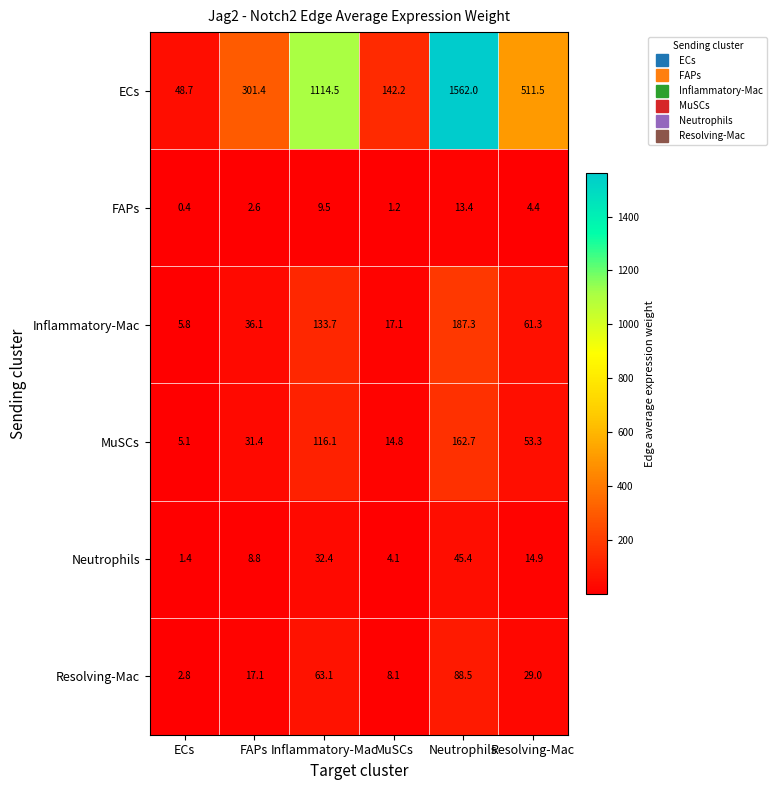

What is the difference between the highest and lowest values at ECs?

48.3